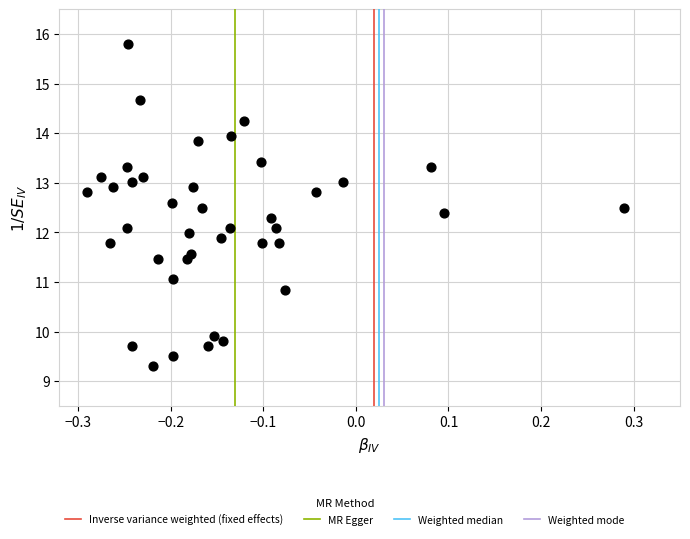

What is the range of Y values (max minus min)?

6.5